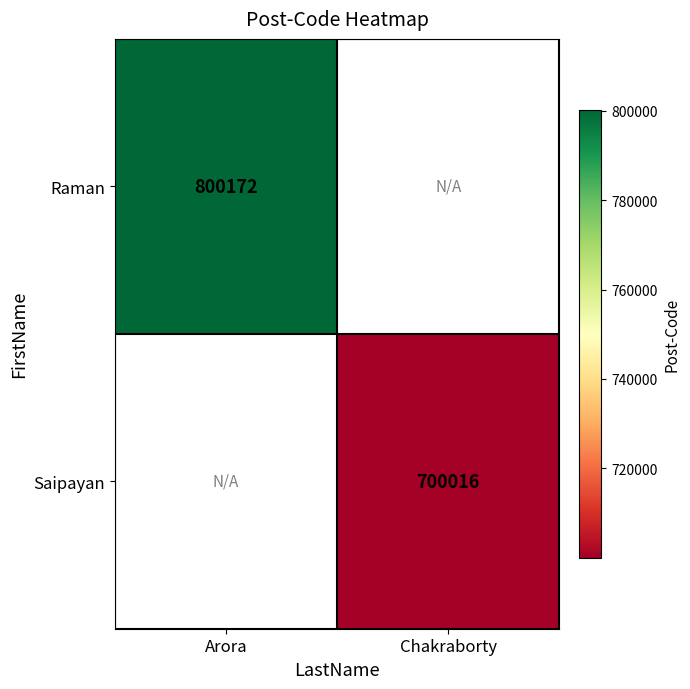

True or false: Saipayan has a value of 302480 at Chakraborty.

False